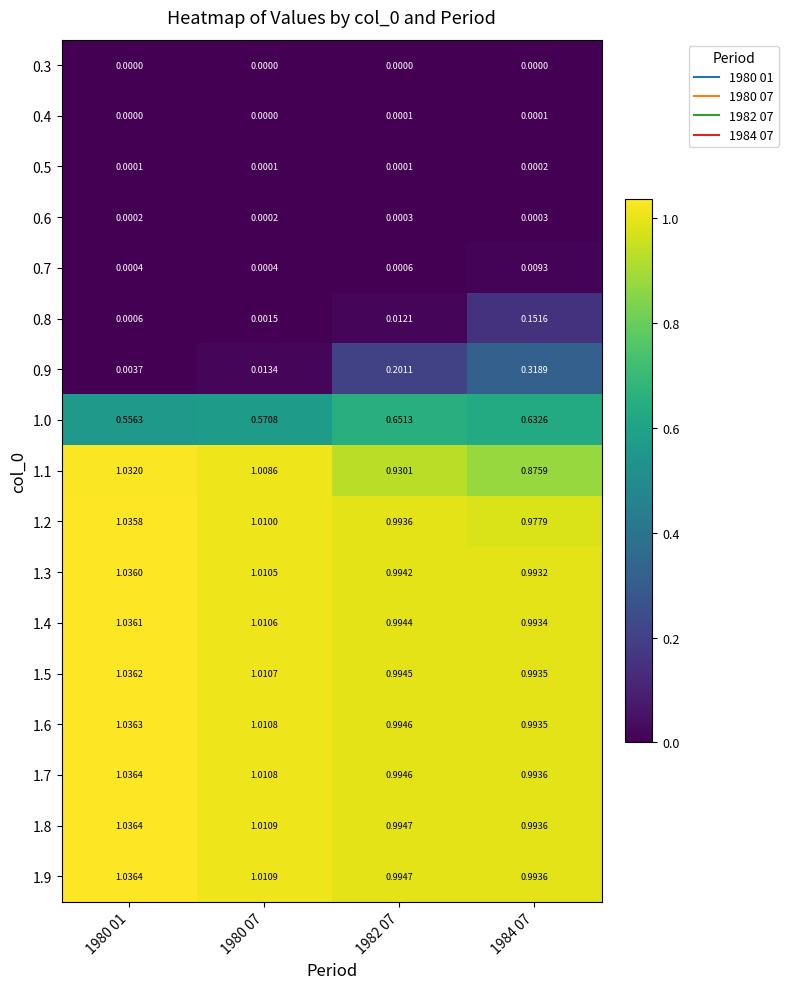

Is the value of 1.8 at 1980 01 greater than the value of 1.0 at 1984 07?

Yes